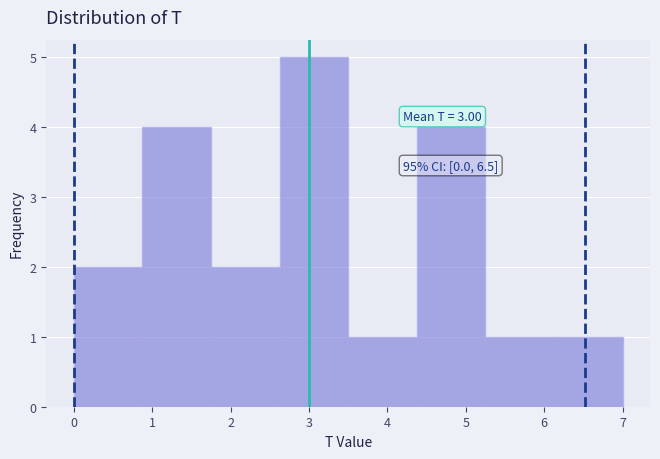

Which range on the x-axis has the tallest bar?

2.6 to 3.5